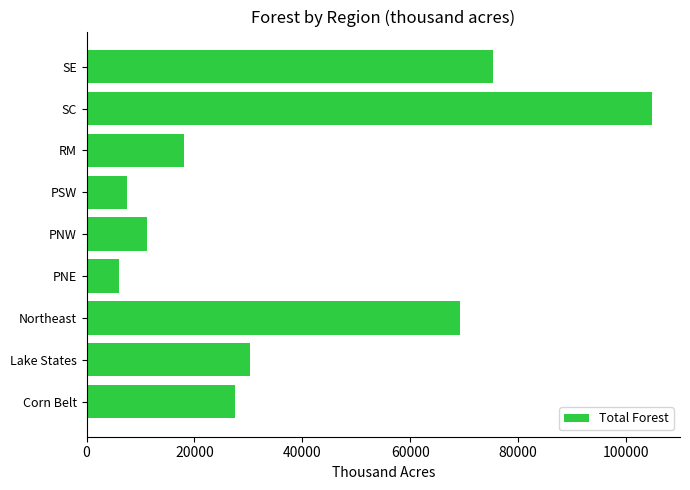

What is the change in value from Corn Belt to SC?

+77235